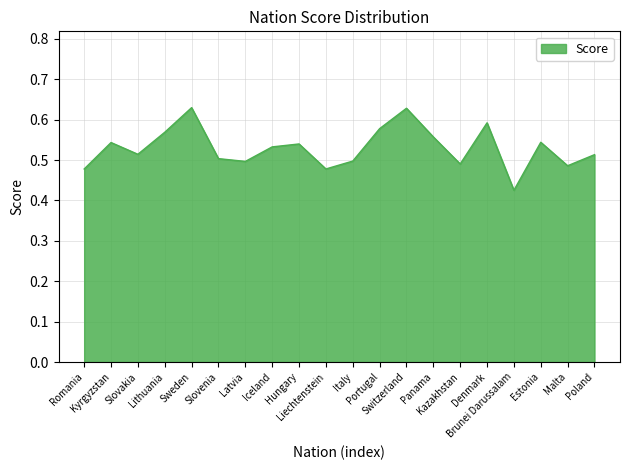

Is it true that the value at Estonia is 0.1?

False